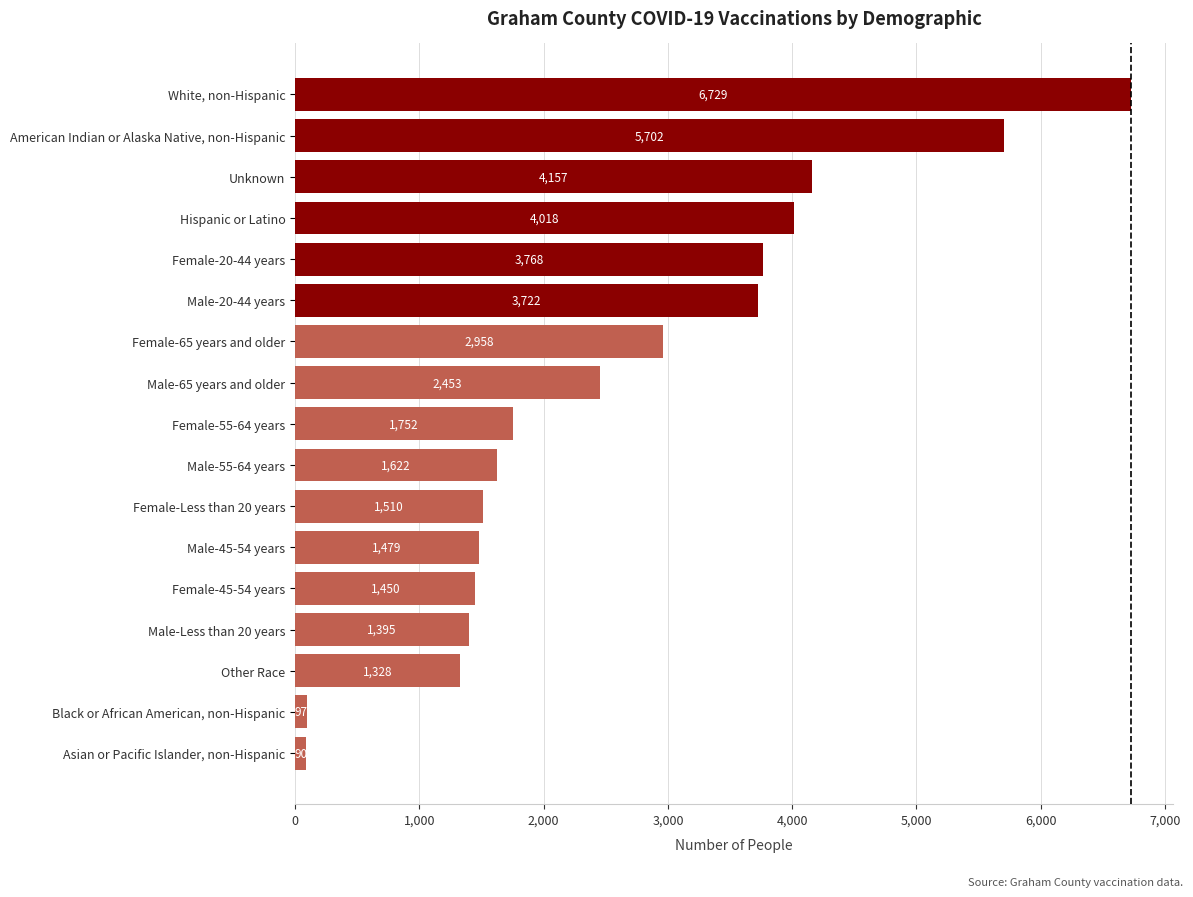

Are the bars horizontal?

Yes